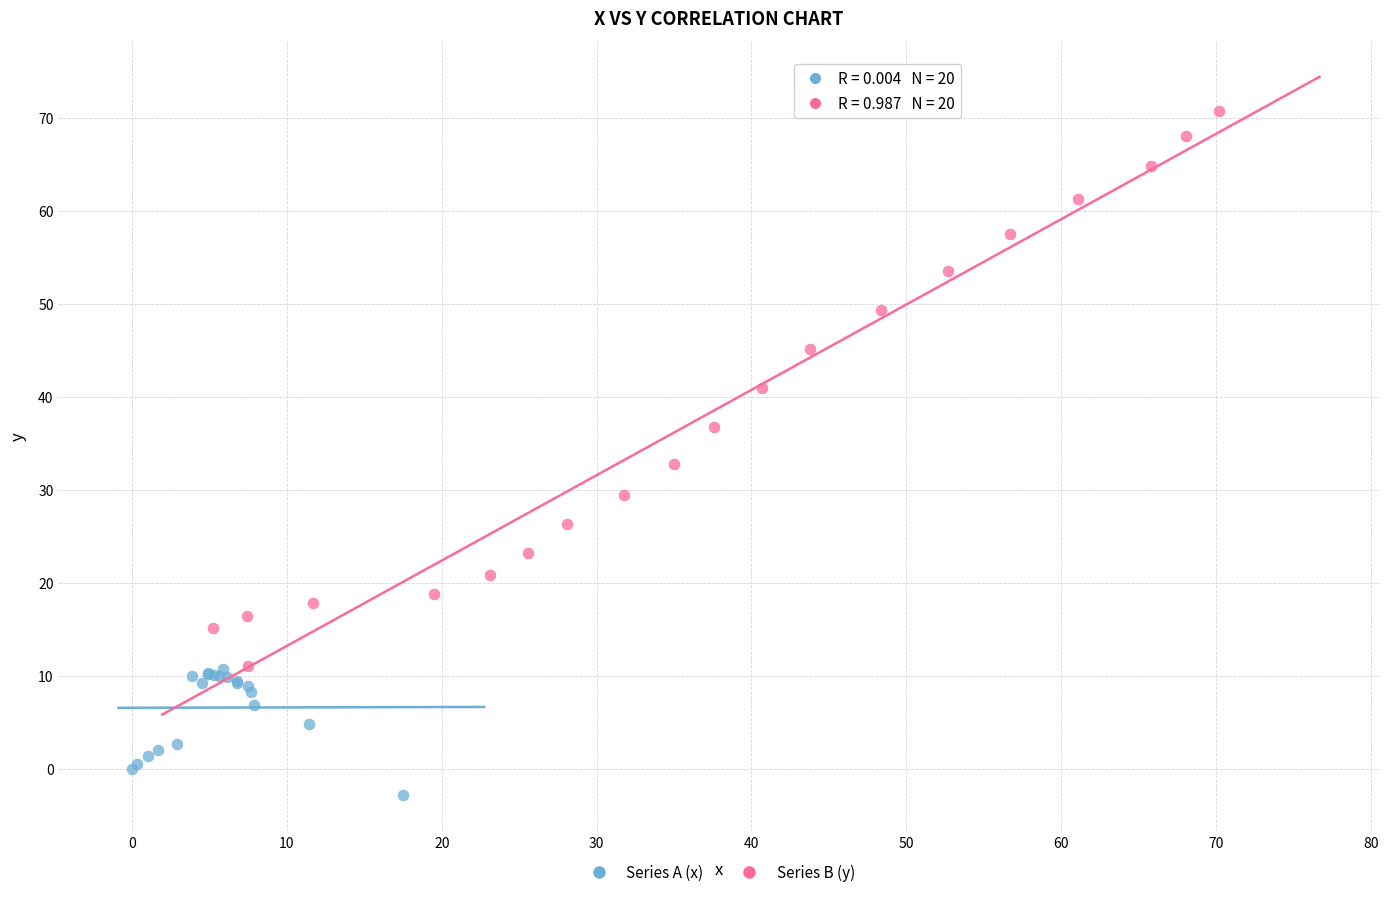

Which series contains the lowest Y value?

Series A (x)